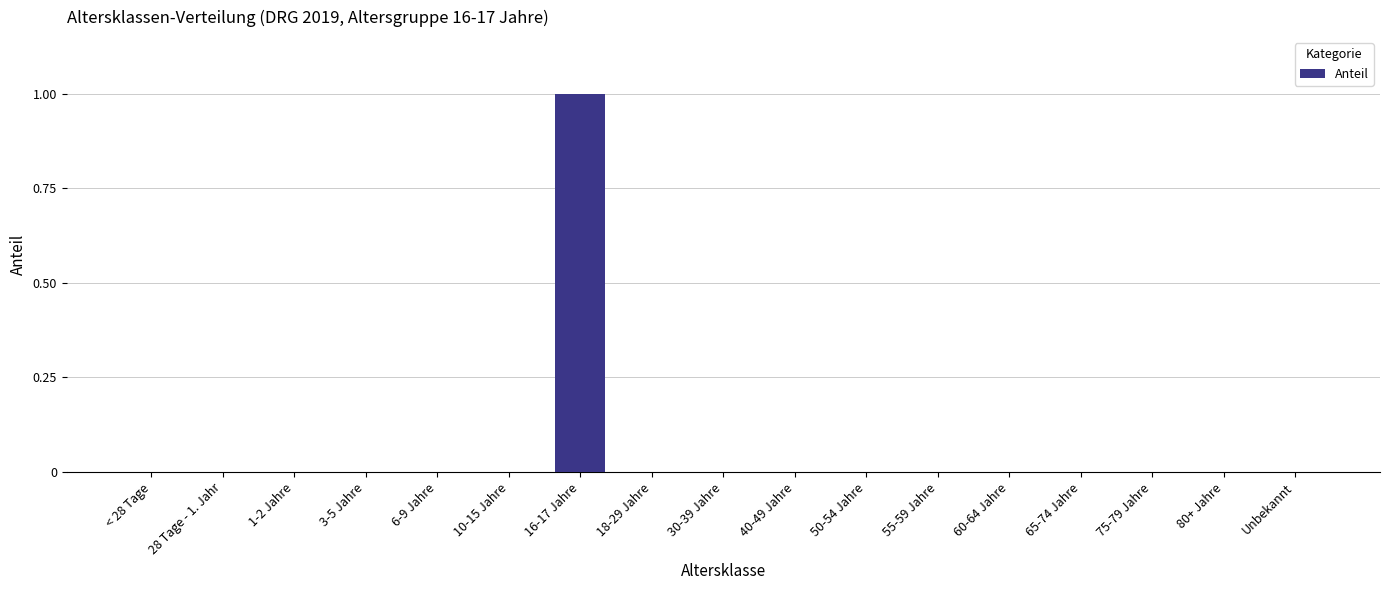

The value at 1-2 Jahre is 0. True or false?

True